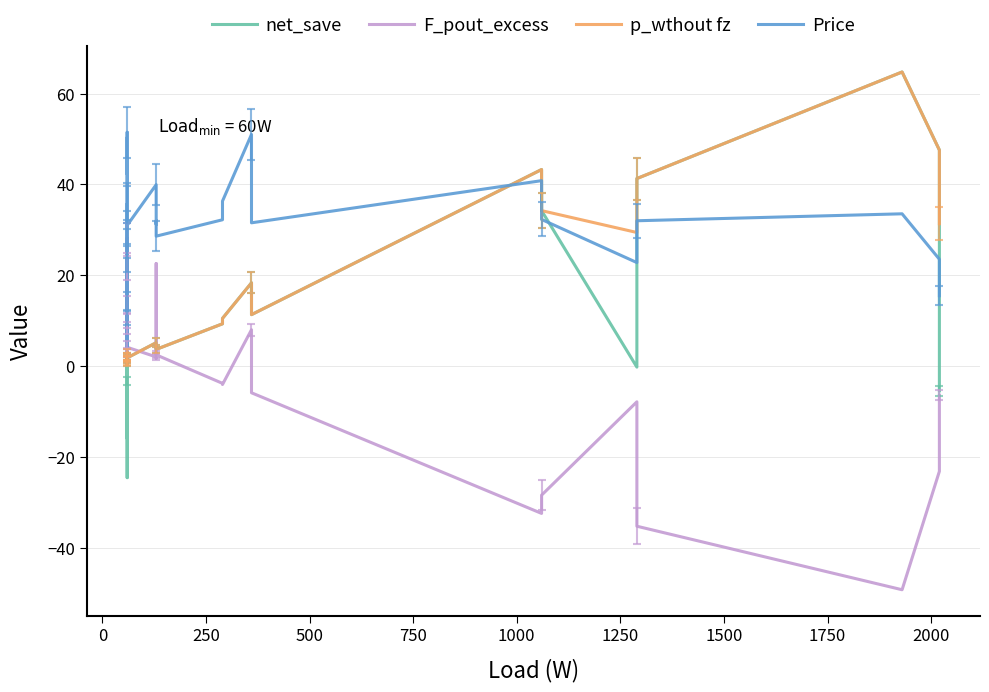

What is the value of the p_wthout fz point at the 37th from the left?

41.3